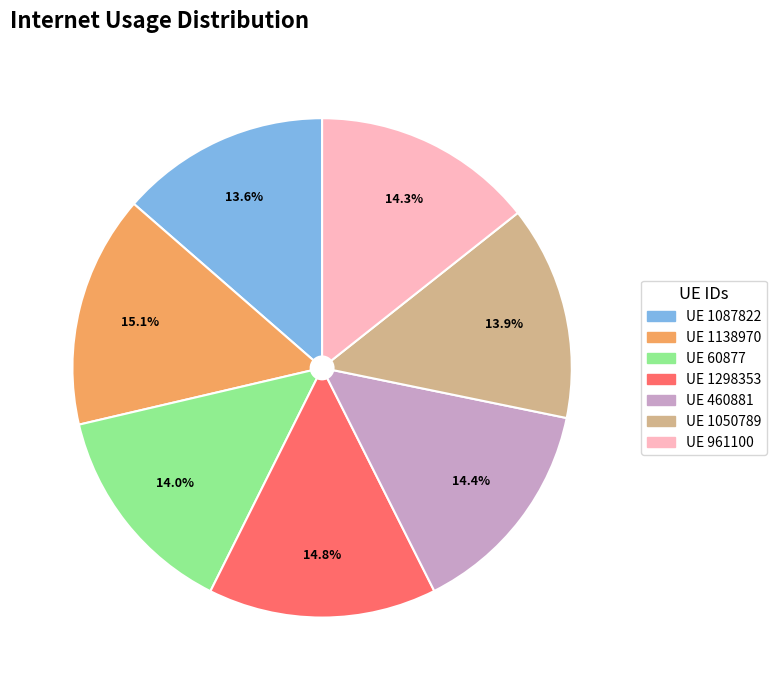

How many slices are in this pie chart?

7